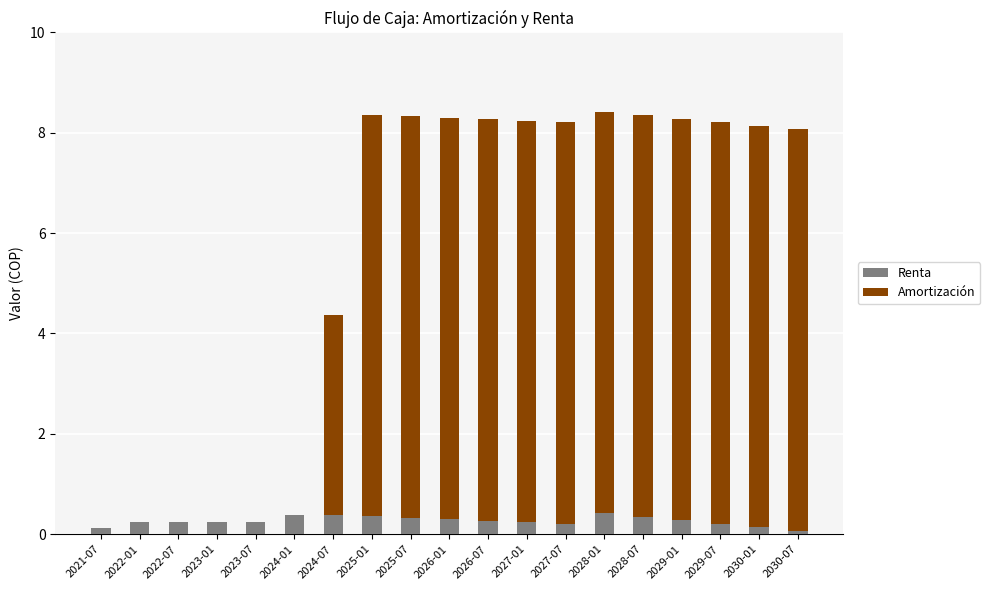

Are the bars grouped side by side (vs. stacked)?

No